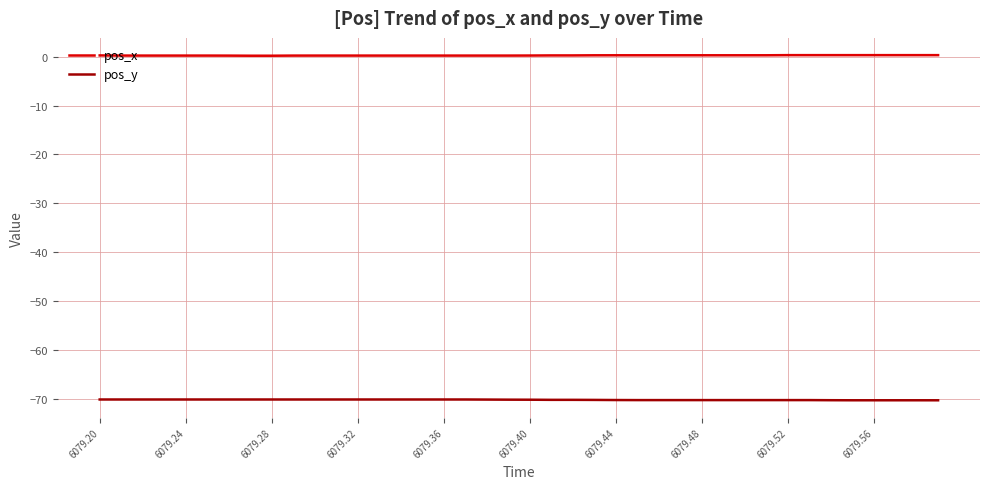

Which series has the largest total across all categories?

pos_x